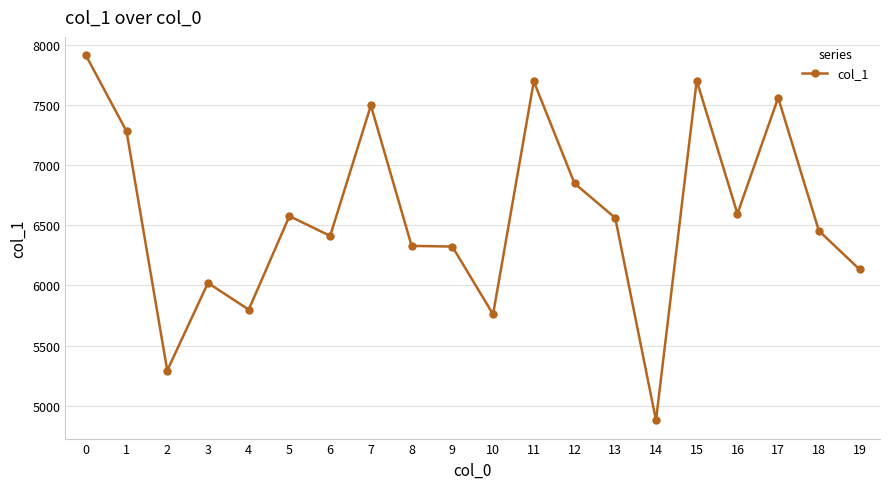

How many data points does each series have?

20